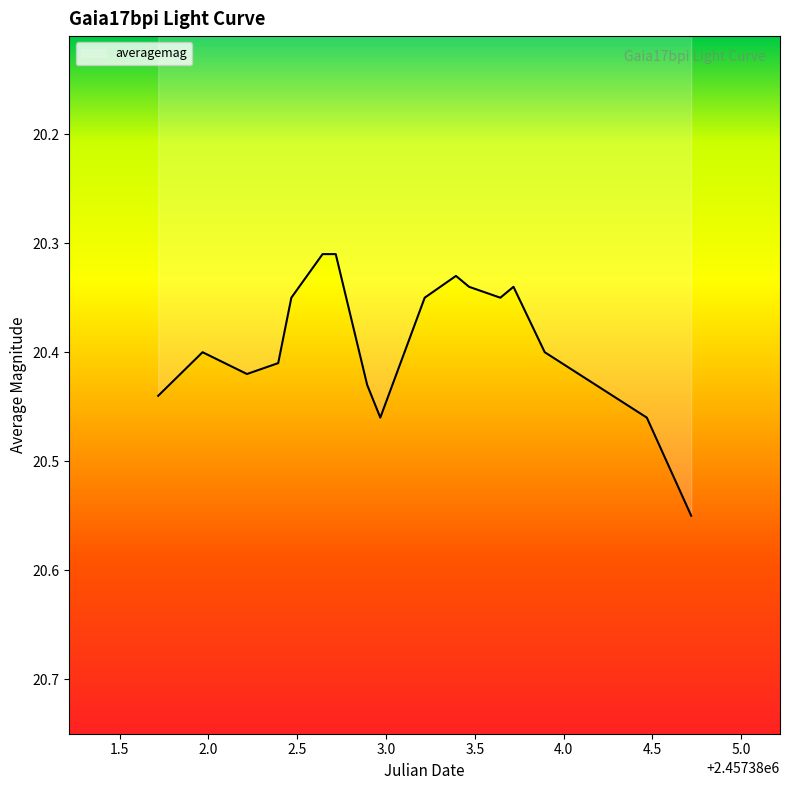

What is the label of the 14th point from the right?

2457382.393